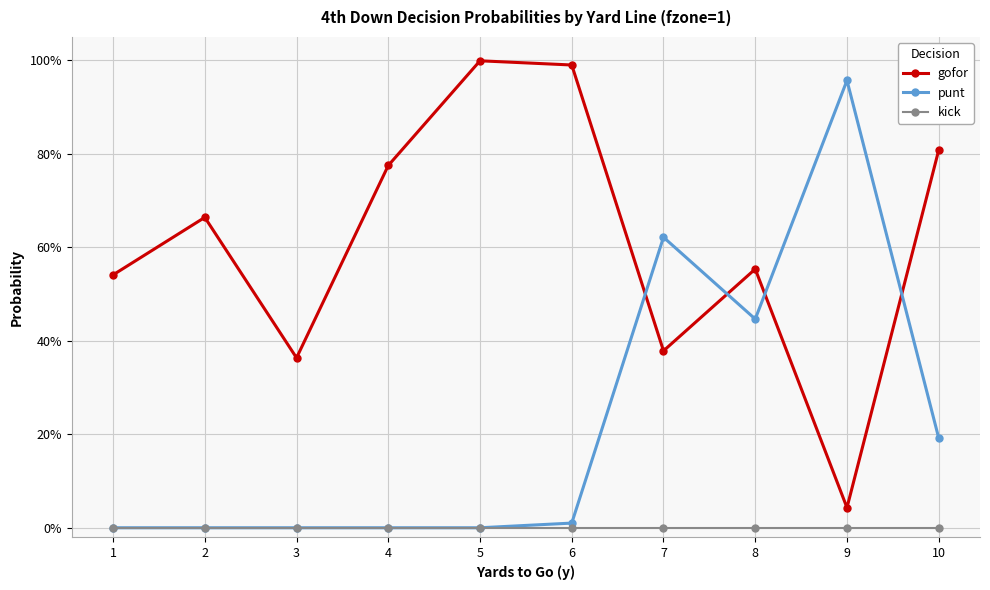

The kick series shows 0.0 at 9. True or false?

True